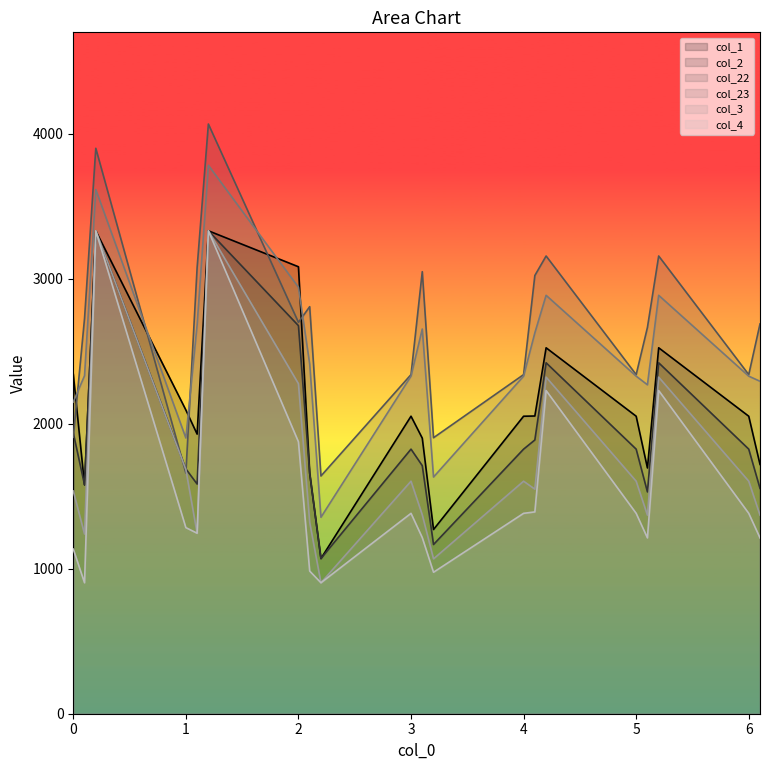

Reading left to right, transcribe all the data shown in this chart.

col_1: 0.0=2342.9	0.1=1578.7	0.2=3331.1	1.0=2095.1	1.1=1928.7	1.2=3331.1	2.0=3083.0	2.1=1659.5	2.2=1070.6	3.0=2052.0	3.1=1900.8	3.2=1270.6	4.0=2052.0	4.1=2053.6	4.2=2524.1	5.0=2052.0	5.1=1695.2	5.2=2524.1	6.0=2052.0	6.1=1719.6
col_2: 0.0=1936.6	0.1=1578.7	0.2=3331.1	1.0=1688.8	1.1=1584.2	1.2=3331.1	2.0=2676.8	2.1=1659.5	2.2=1070.6	3.0=1825.0	3.1=1711.1	3.2=1167.1	4.0=1825.0	4.1=1888.3	4.2=2420.6	5.0=1825.0	5.1=1529.9	5.2=2420.6	6.0=1825.0	6.1=1554.3
col_22: 0.0=1907.7	0.1=2727.0	0.2=3900.2	1.0=1659.9	1.1=3077.0	1.2=4067.6	2.0=2699.7	2.1=2807.8	2.2=1639.7	3.0=2339.0	3.1=3049.0	3.2=1903.8	4.0=2339.0	4.1=3022.7	4.2=3157.3	5.0=2339.0	5.1=2664.3	5.2=3157.3	6.0=2339.0	6.1=2688.7
col_23: 0.0=2149.8	0.1=2331.6	0.2=3615.7	1.0=1902.0	1.1=2681.6	1.2=3783.0	2.0=2941.8	2.1=2412.4	2.2=1355.2	3.0=2328.4	3.1=2653.6	3.2=1632.6	4.0=2328.4	4.1=2627.3	4.2=2886.1	5.0=2328.4	5.1=2268.9	5.2=2886.1	6.0=2328.4	6.1=2293.3
col_3: 0.0=1536.3	0.1=1239.4	0.2=3331.1	1.0=1684.5	1.1=1245.0	1.2=3331.1	2.0=2276.5	2.1=1320.2	2.2=903.2	3.0=1603.9	3.1=1371.9	3.2=1068.1	4.0=1603.9	4.1=1549.1	4.2=2321.7	5.0=1603.9	5.1=1369.9	5.2=2321.7	6.0=1603.9	6.1=1369.9
col_4: 0.0=1135.5	0.1=903.2	0.2=3331.1	1.0=1283.7	1.1=1245.0	1.2=3331.1	2.0=1875.6	2.1=984.0	2.2=903.2	3.0=1382.2	3.1=1214.8	3.2=975.7	4.0=1382.2	4.1=1392.0	4.2=2229.2	5.0=1382.2	5.1=1212.8	5.2=2229.2	6.0=1382.2	6.1=1212.8